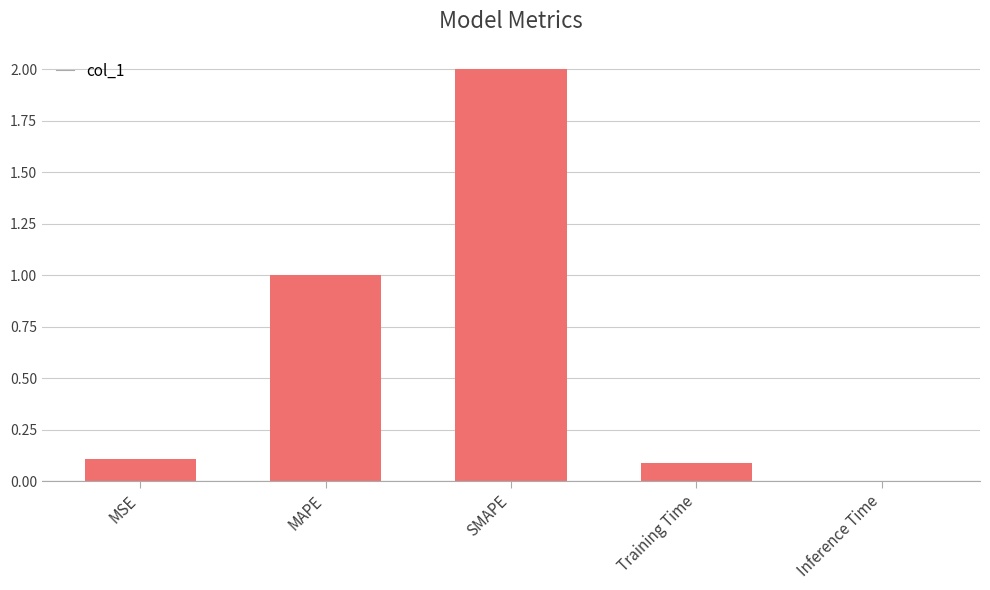

The value at SMAPE is 2.0. True or false?

True